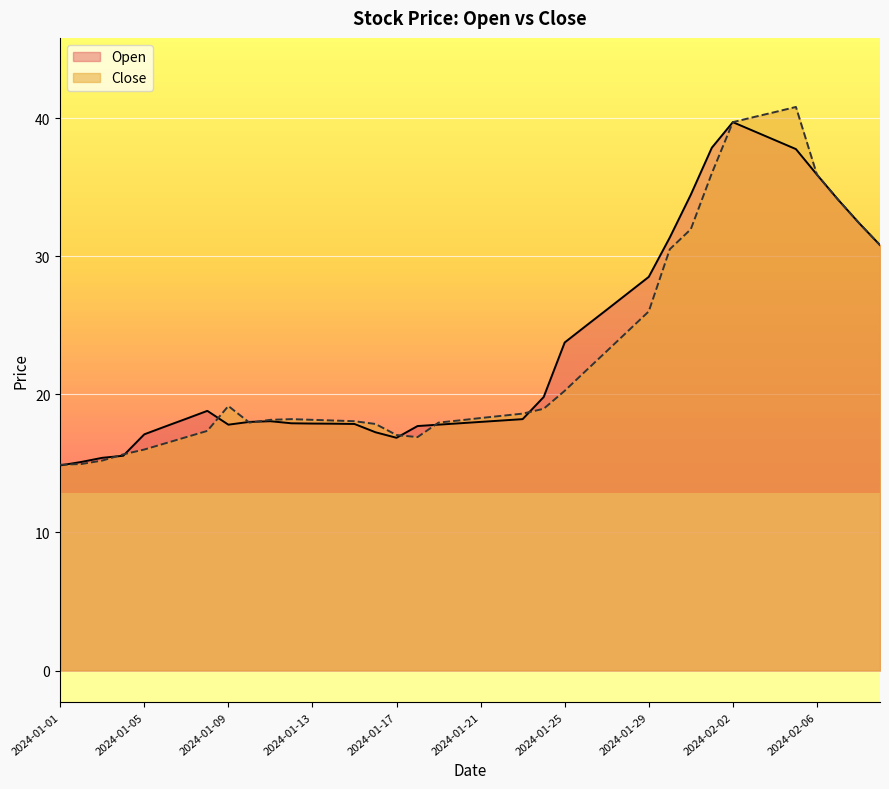

What is the value of the Open point at the 39th from the left?

32.4